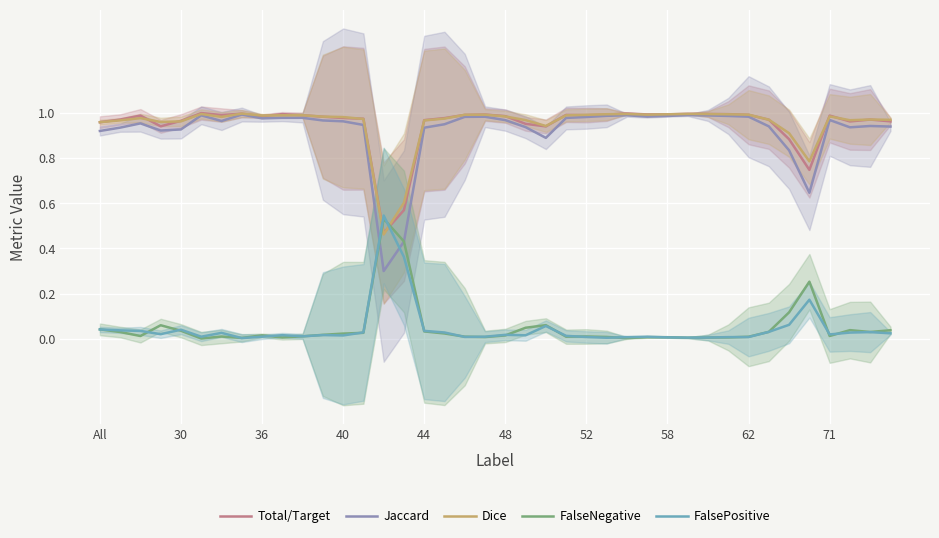

Which series has the widest spread of values?

Jaccard